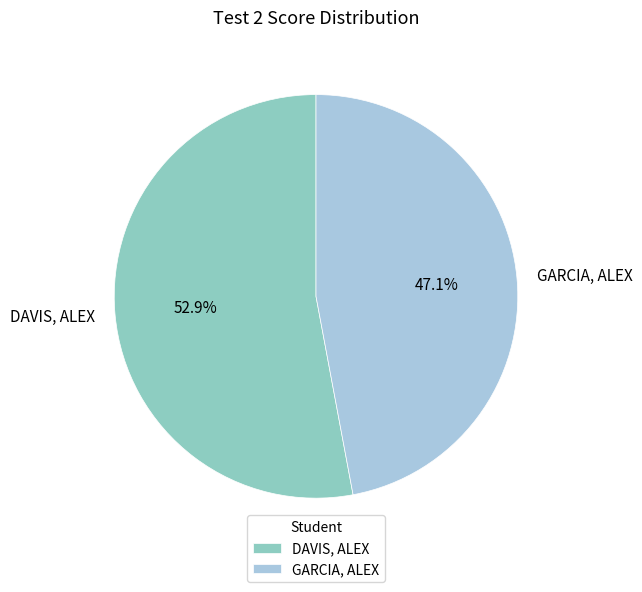

Does any single category account for the majority?

Yes